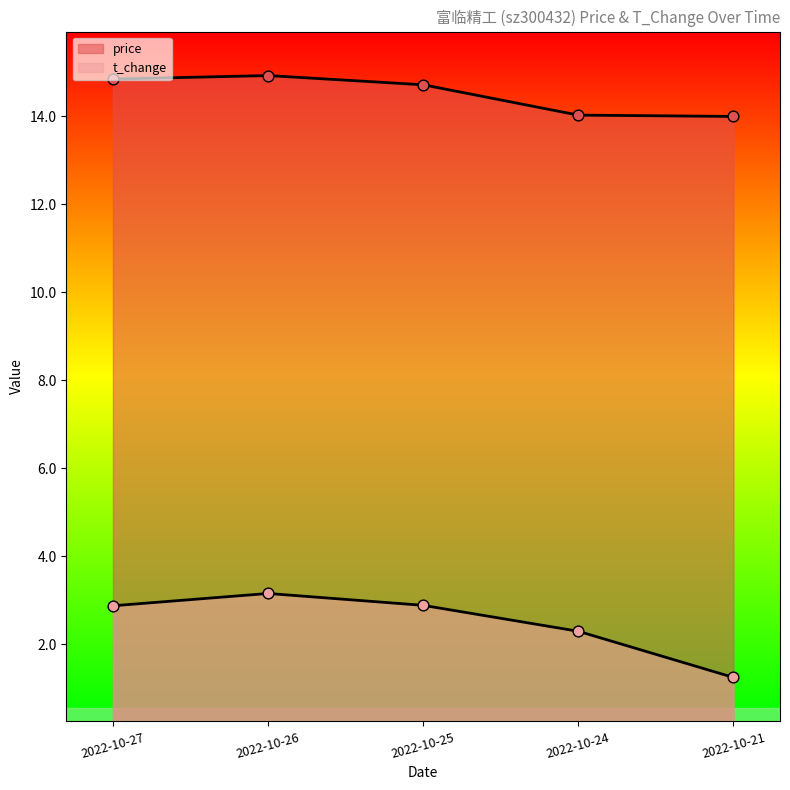

At which category is the sum across all series the highest?

2022-10-26